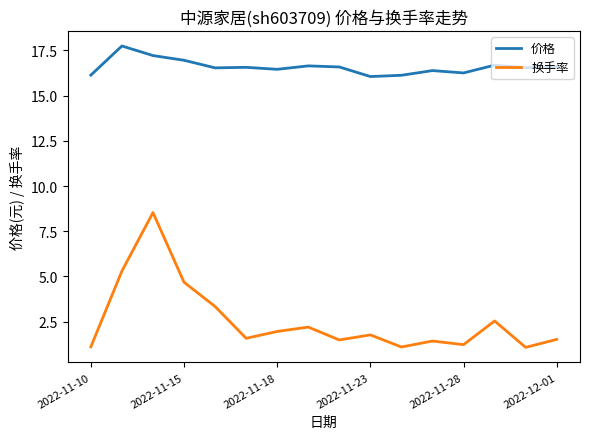

True or false: 换手率 and 价格 cross at least once.

False